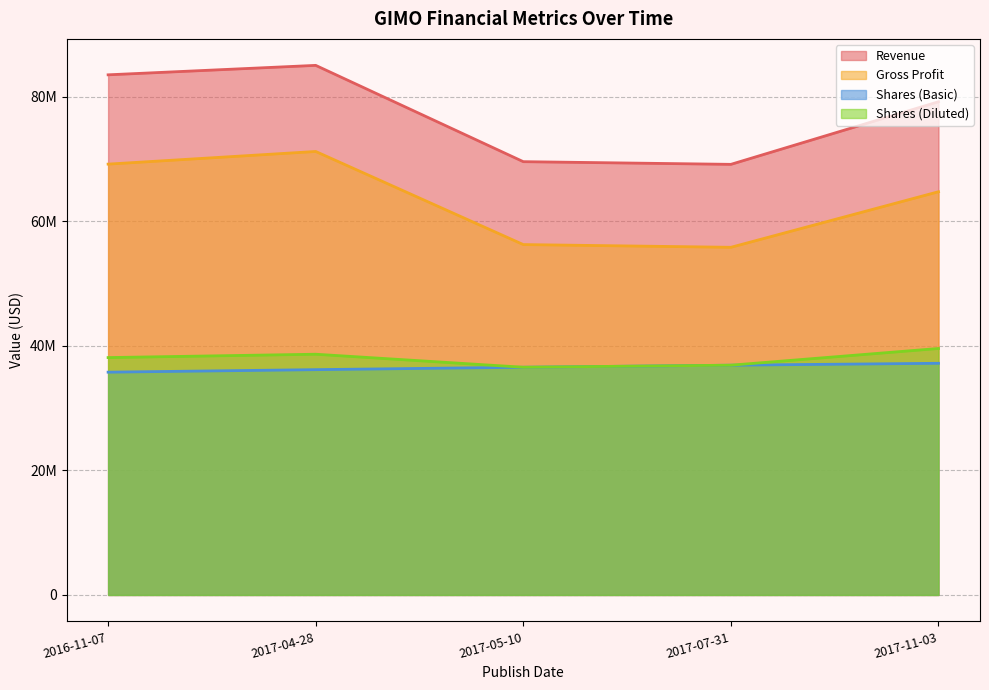

True or false: Gross Profit and Revenue cross at least once.

False